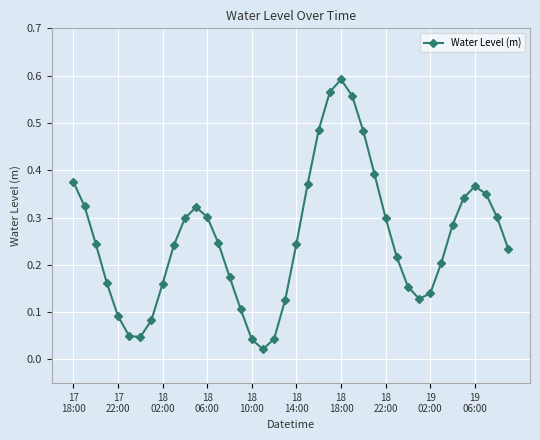

What is the sum of all values?

10.2